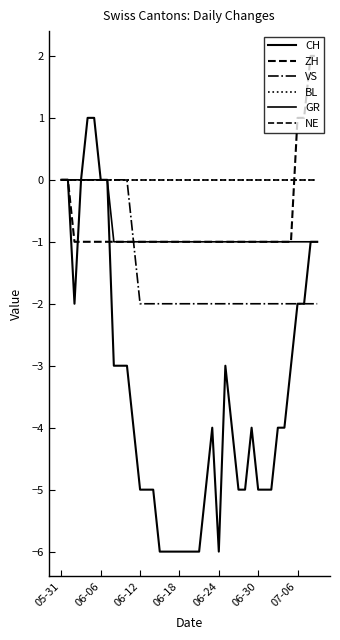

What is the lowest value of the GR series?

-1